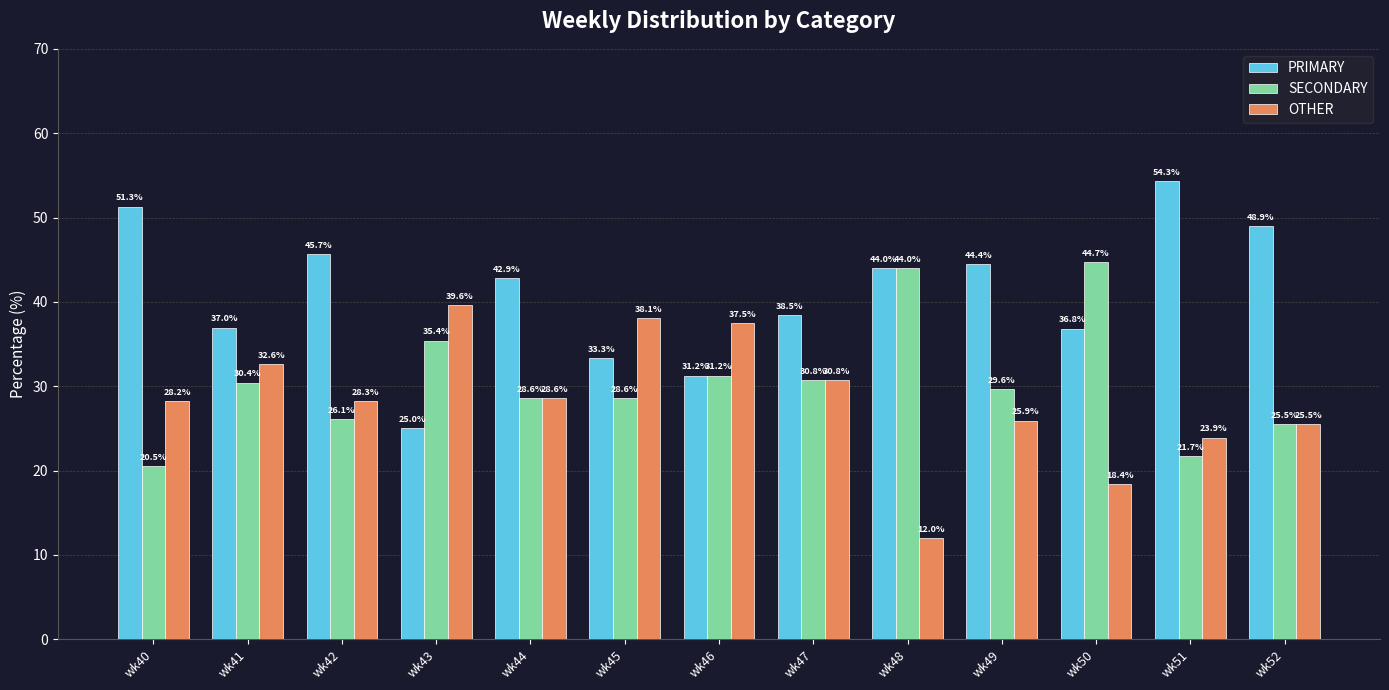

How many series are shown in this chart?

3